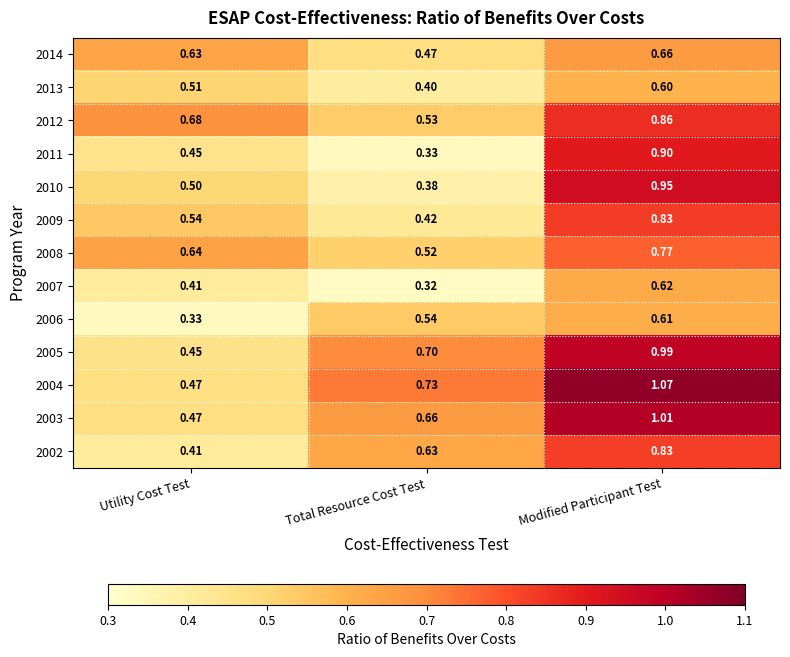

List the labels in order of 2011 value, largest first.

Modified Participant Test, Utility Cost Test, Total Resource Cost Test